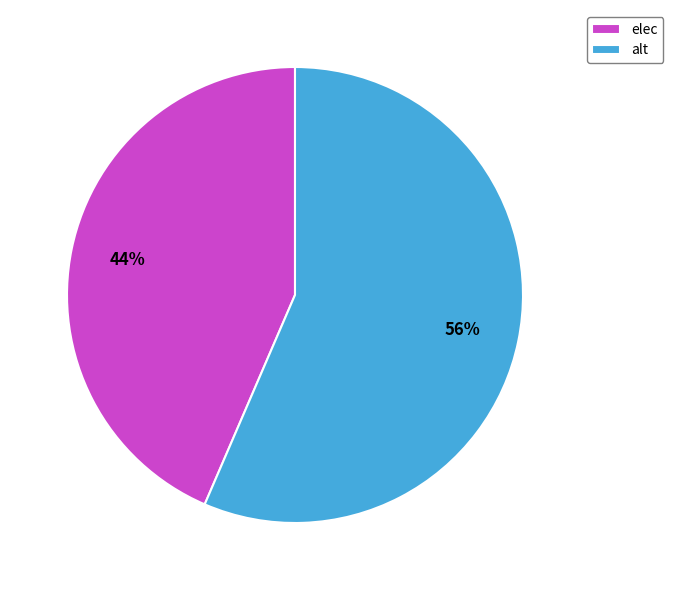

The alt slice represents 56% of the pie. True or false?

True